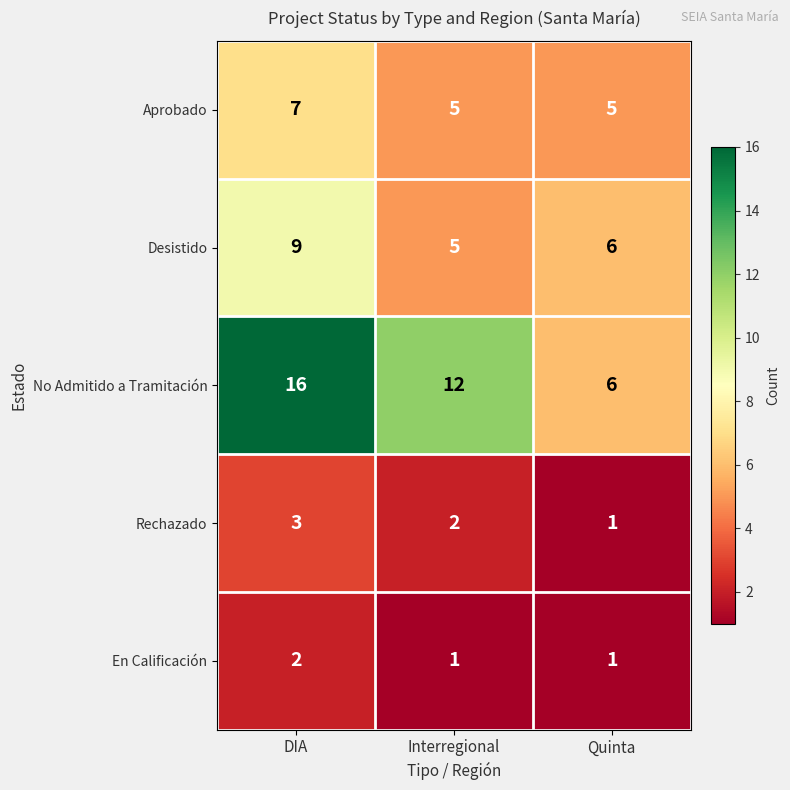

Which series has the largest total across all categories?

No Admitido a Tramitación